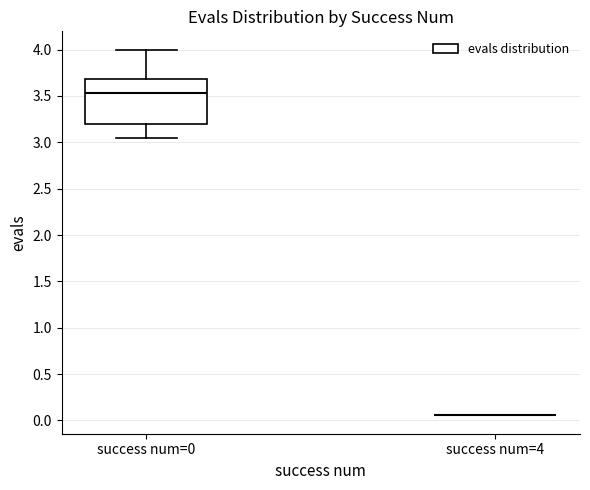

Where does the lower whisker of the box for success num=0 end on the y-axis? The values are not printed on the chart, so give them approximately, as read against the axis.

3.05